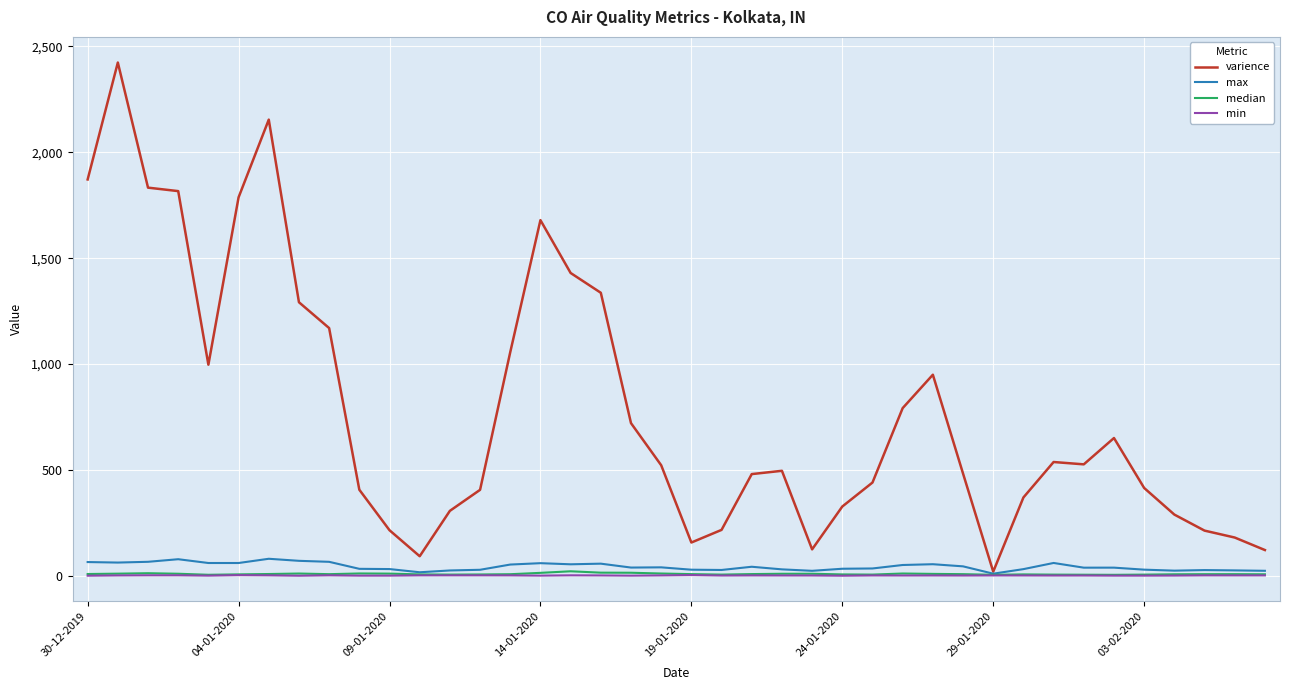

True or false: median has more than 2 points higher than both neighbors.

True